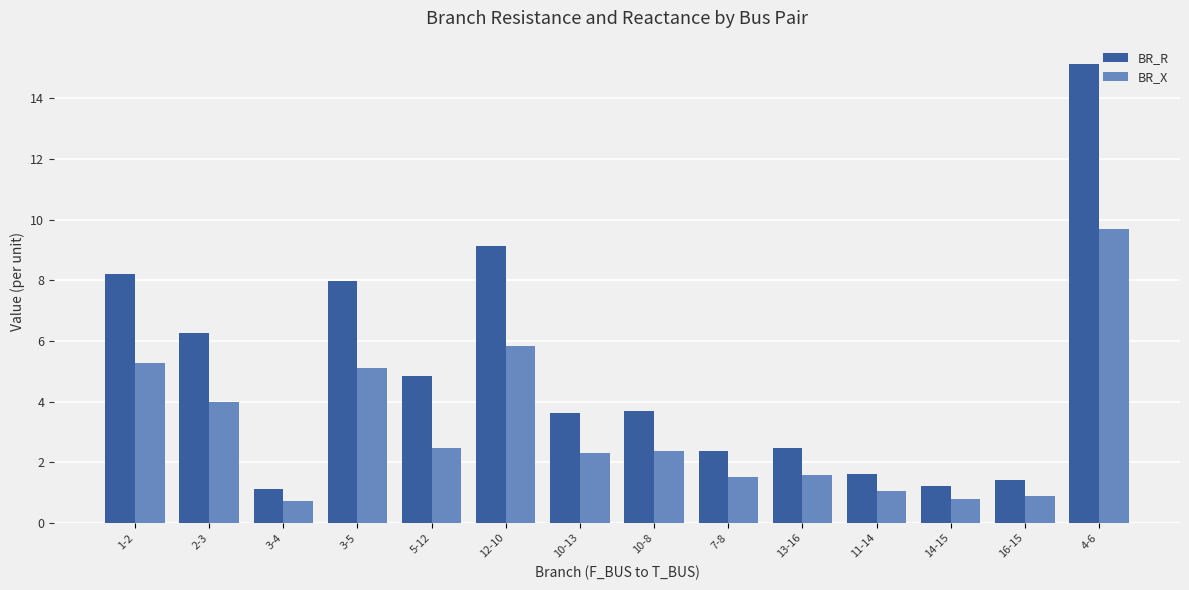

What is the label of the 7th bar from the right?

10-8